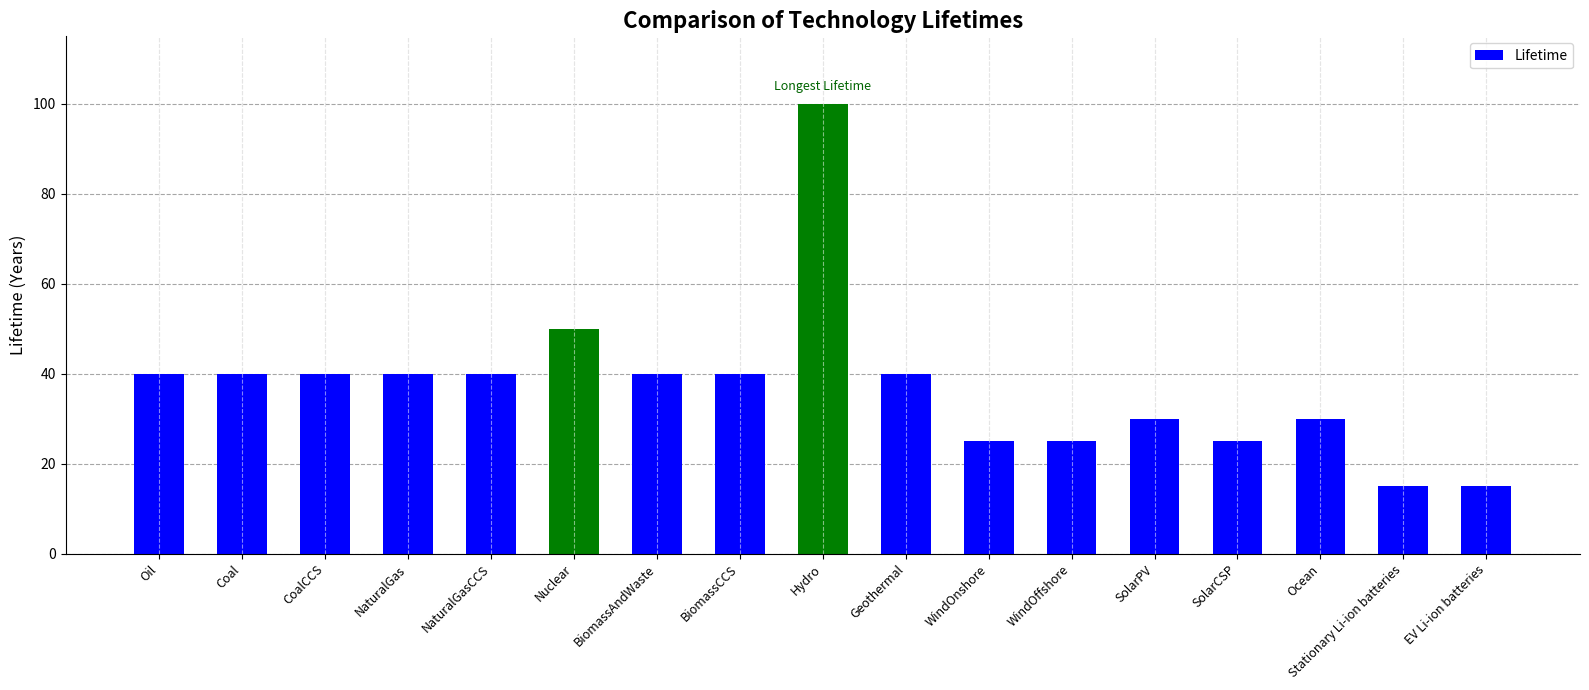

How many categories are shown in the chart?

17